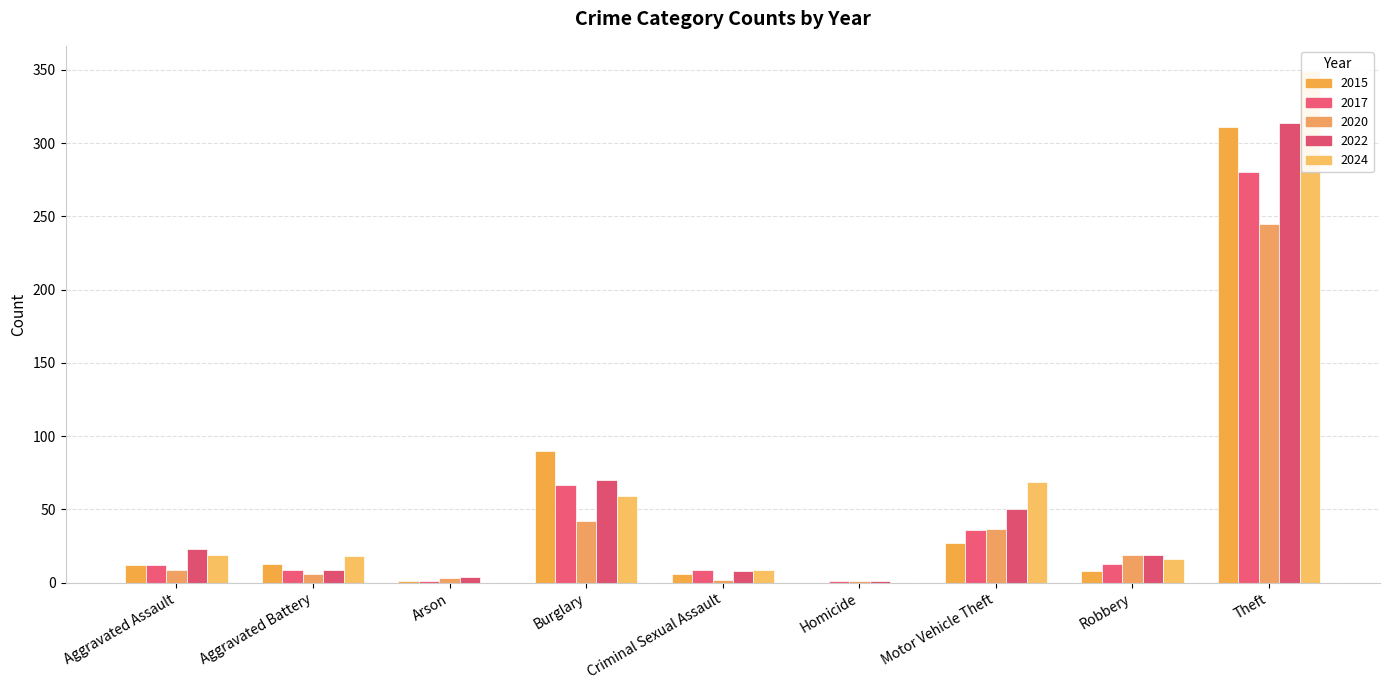

What are all the series names shown in the legend?

2015, 2017, 2020, 2022, 2024